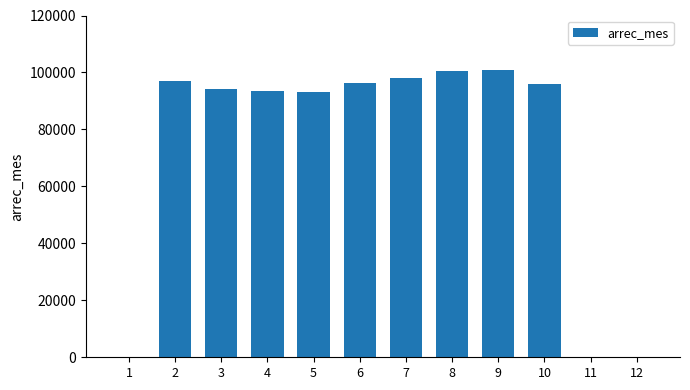

What is the sum of all values?

869593.2